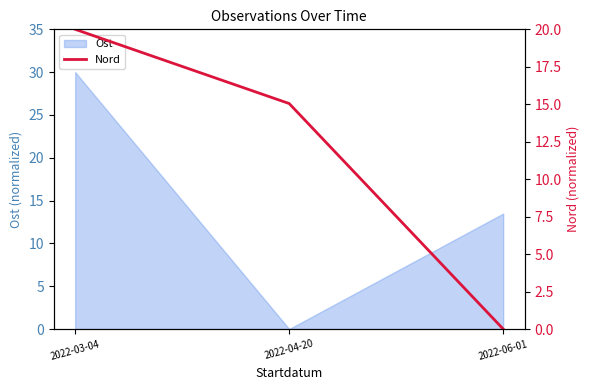

How many values in the Ost series are below 13?

1